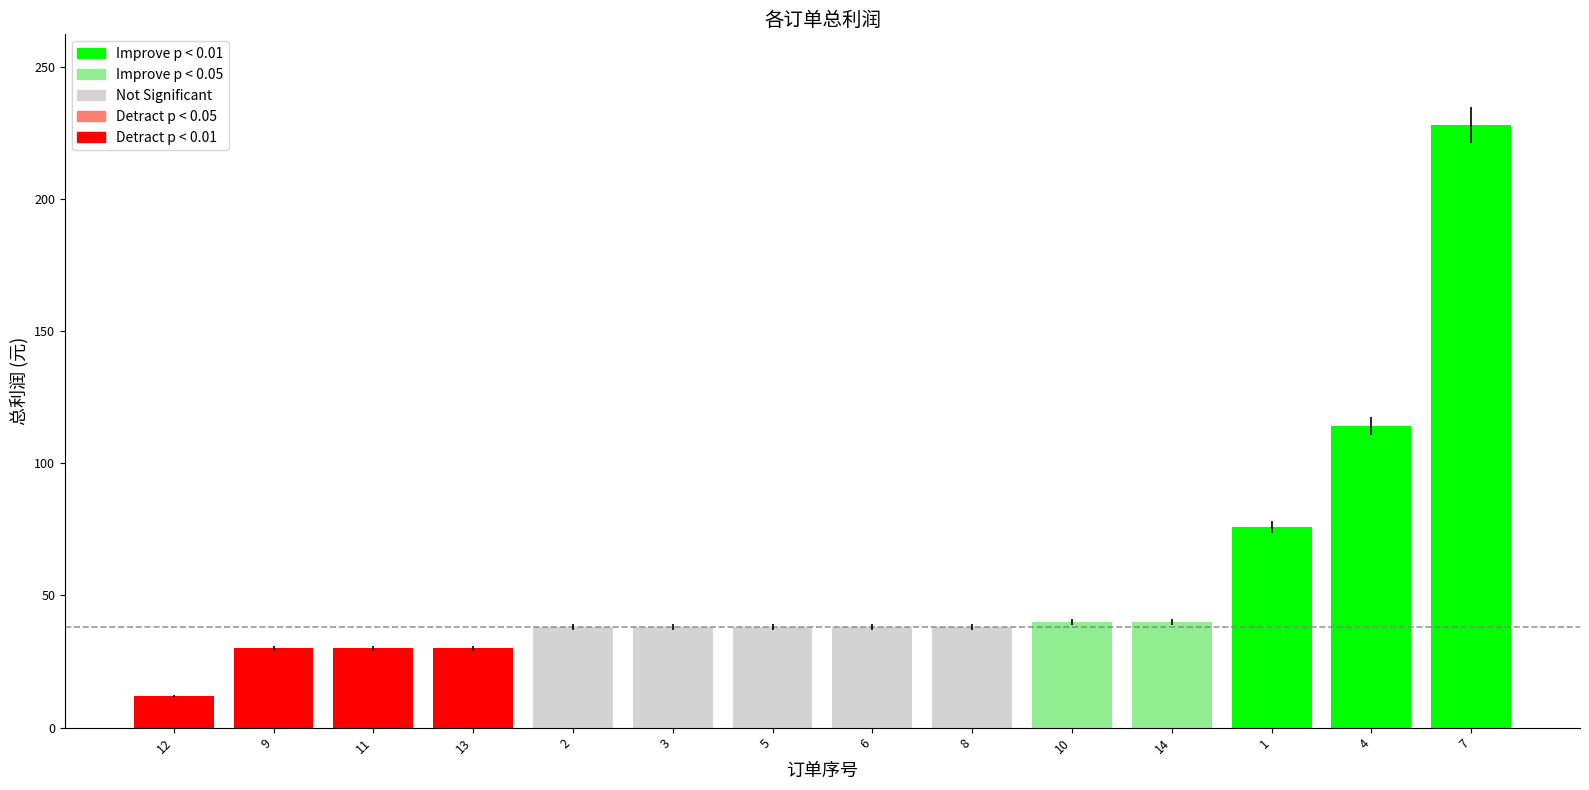

Are the bars grouped side by side (vs. stacked)?

No